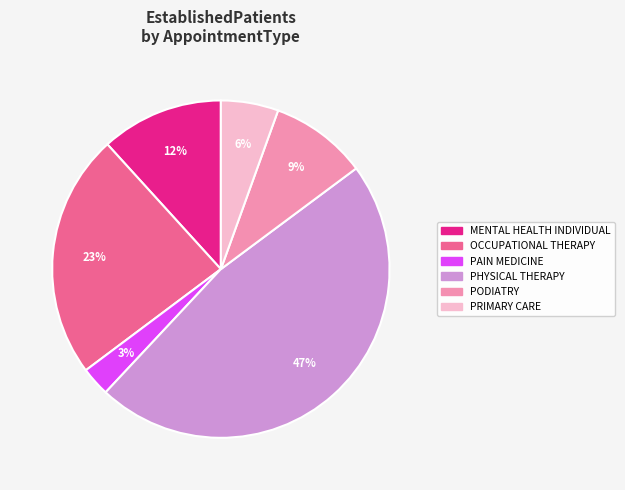

To the nearest percent, what is the average slice percentage?

17%